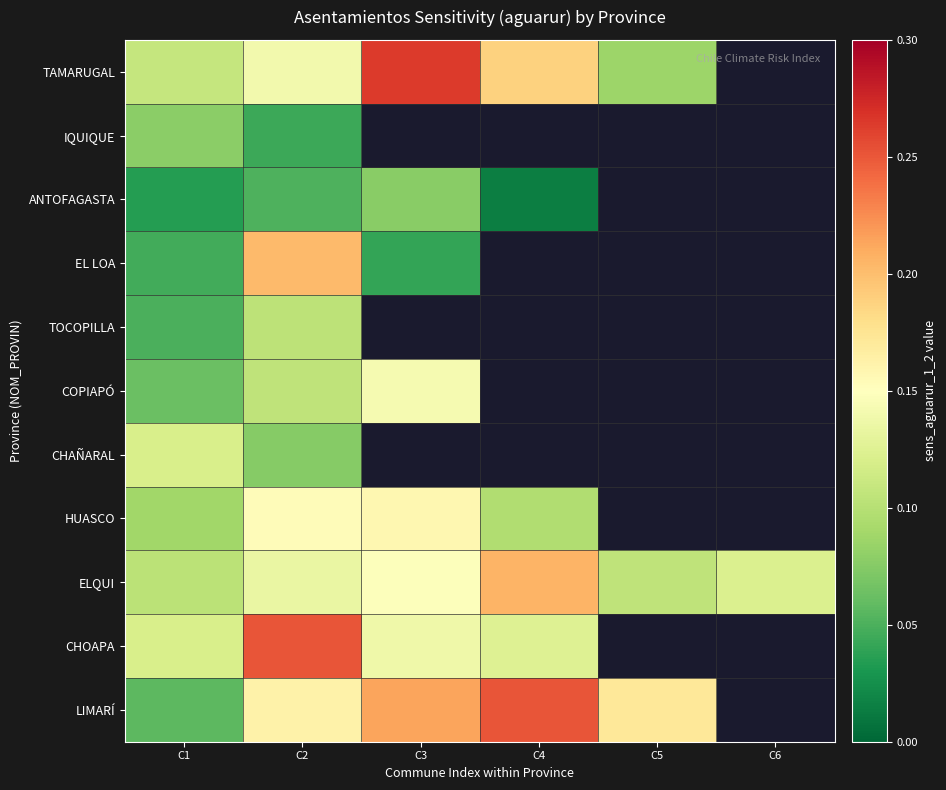

At which category is the sum across all series the highest?

C2